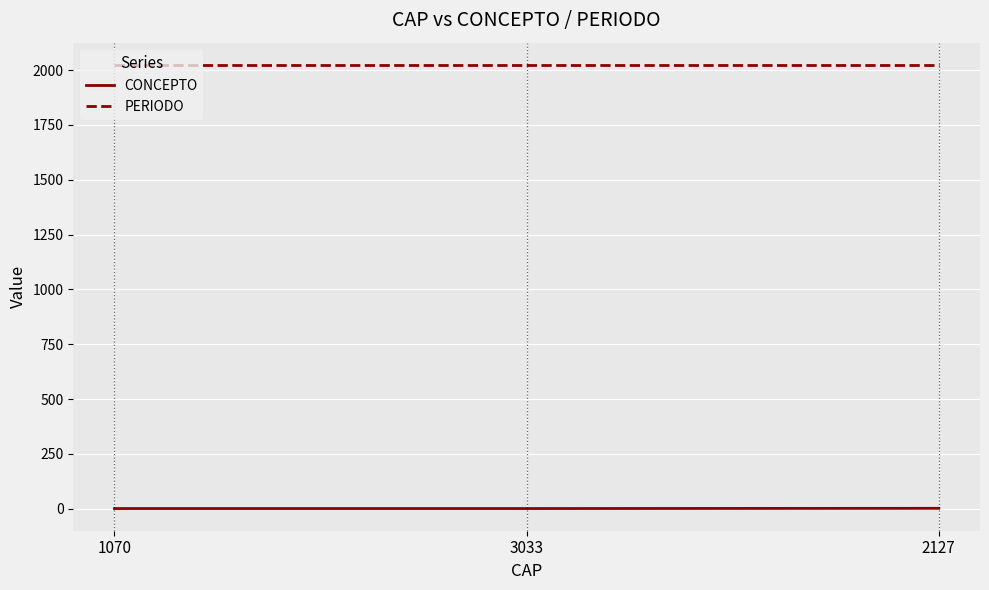

What are all the series names shown in the legend?

CONCEPTO, PERIODO